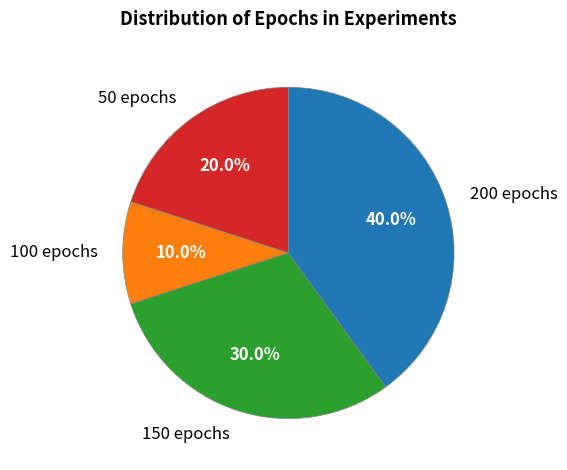

True or false: 50 epochs accounts for 12% of the total.

False